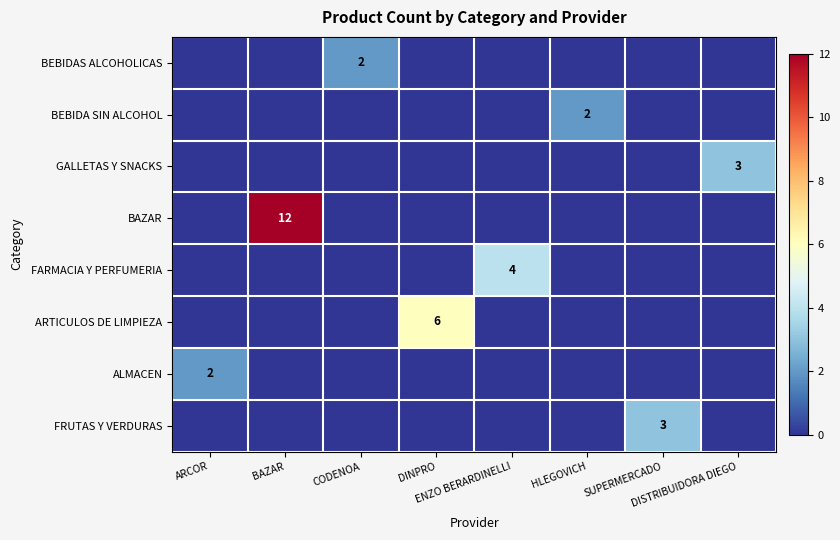

Between BAZAR and DISTRIBUIDORA DIEGO, which is larger?

BAZAR